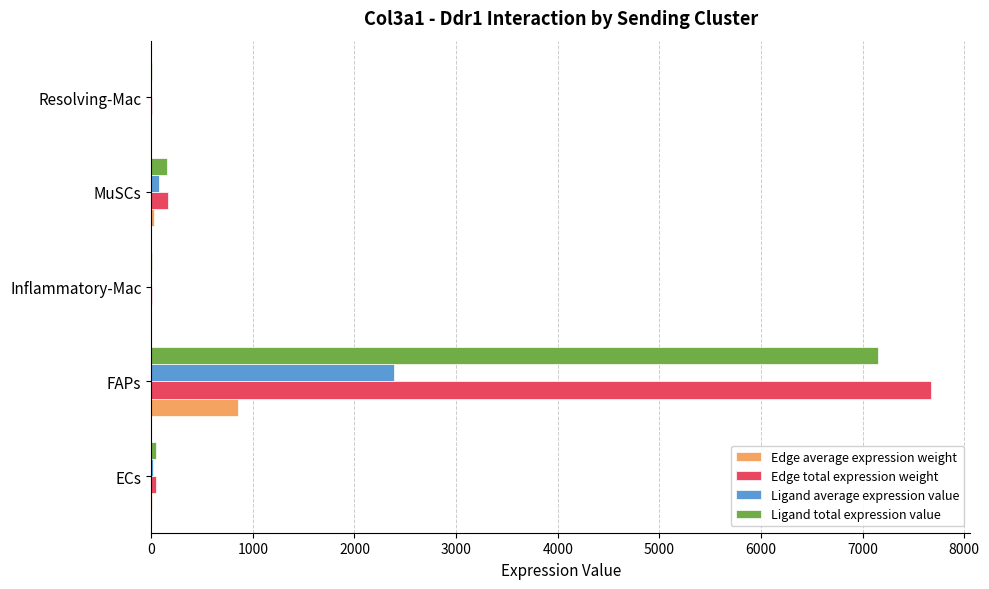

The Ligand total expression value series shows 7153.0 at FAPs. True or false?

True